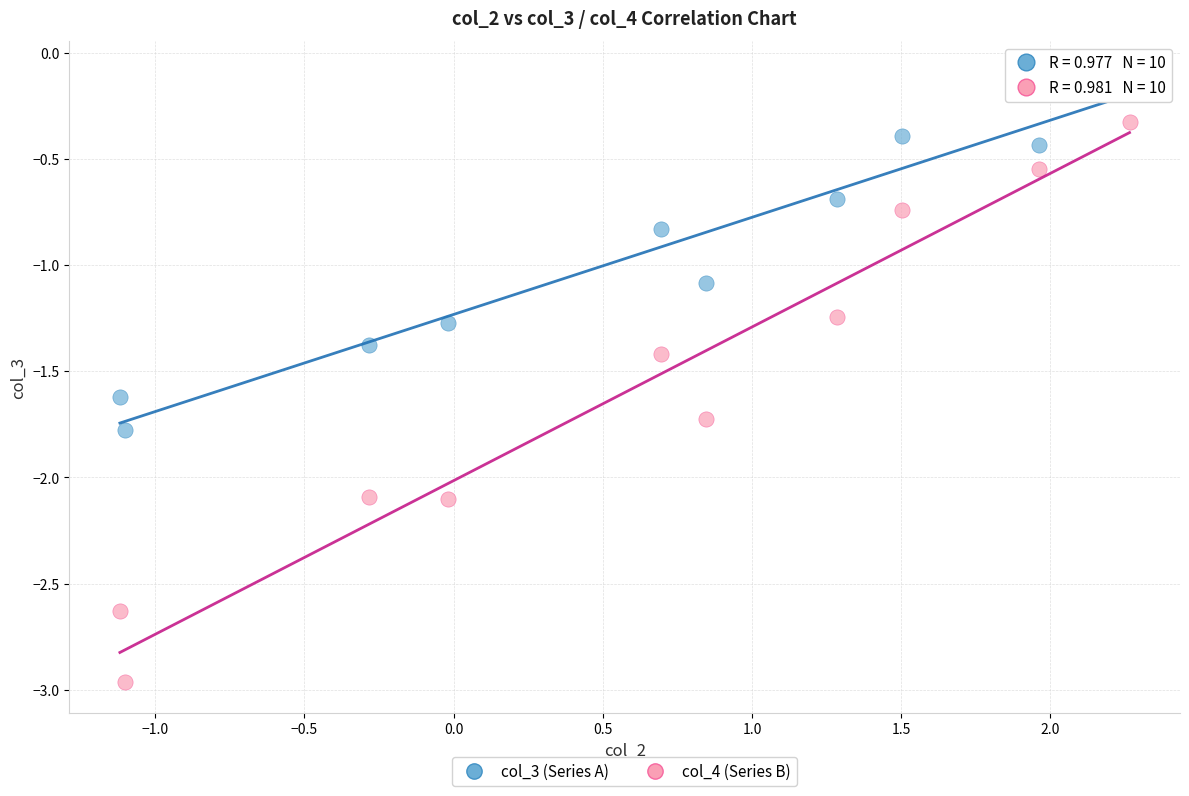

Across all data points, what is the range of X values (max minus min)?

3.4